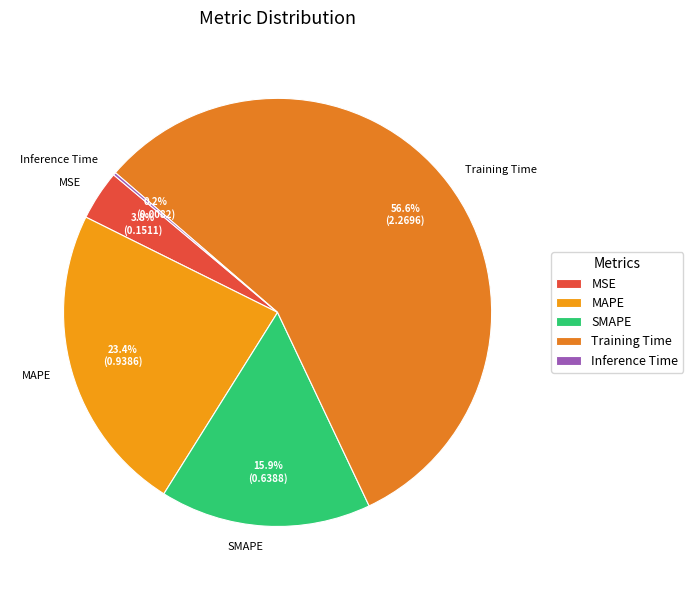

What percentage do SMAPE and Training Time together represent?

72.6%